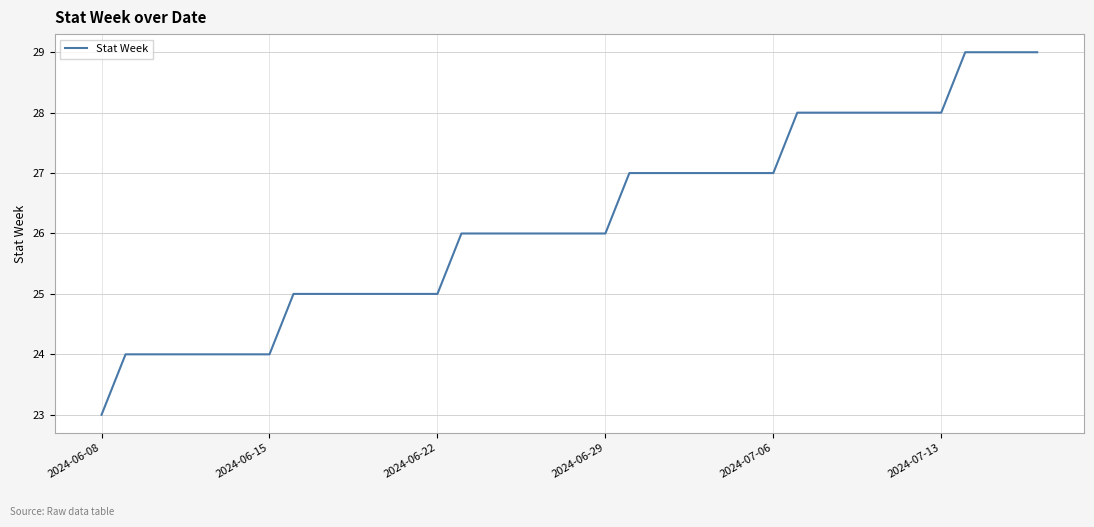

What is the difference between the maximum and minimum values?

6